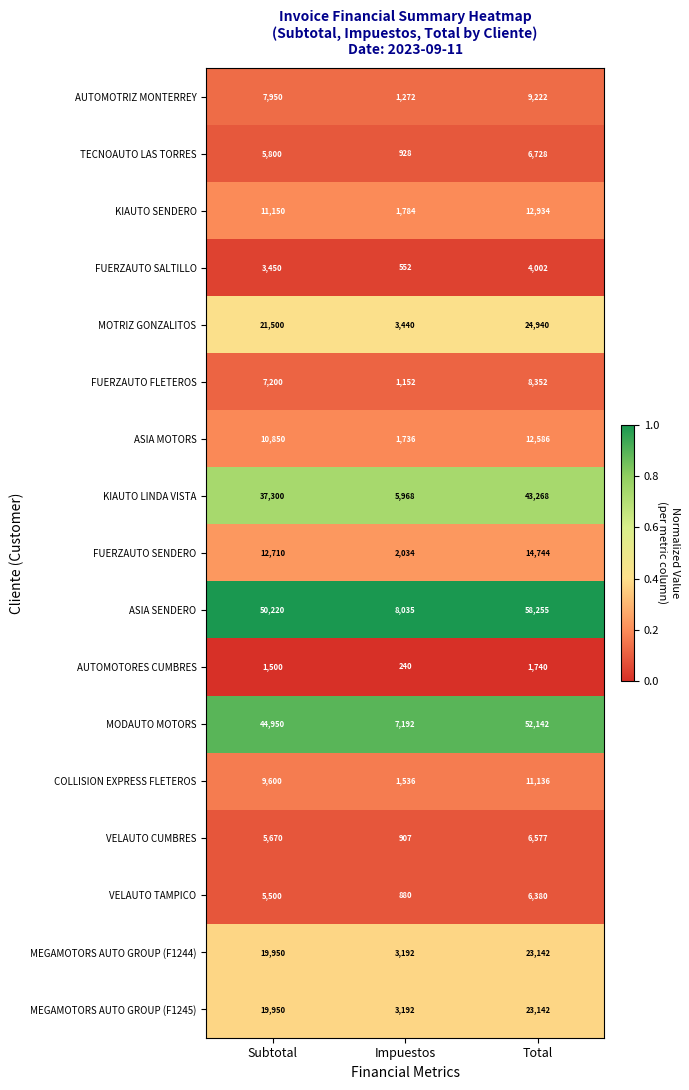

At which category is the sum across all series the highest?

Total